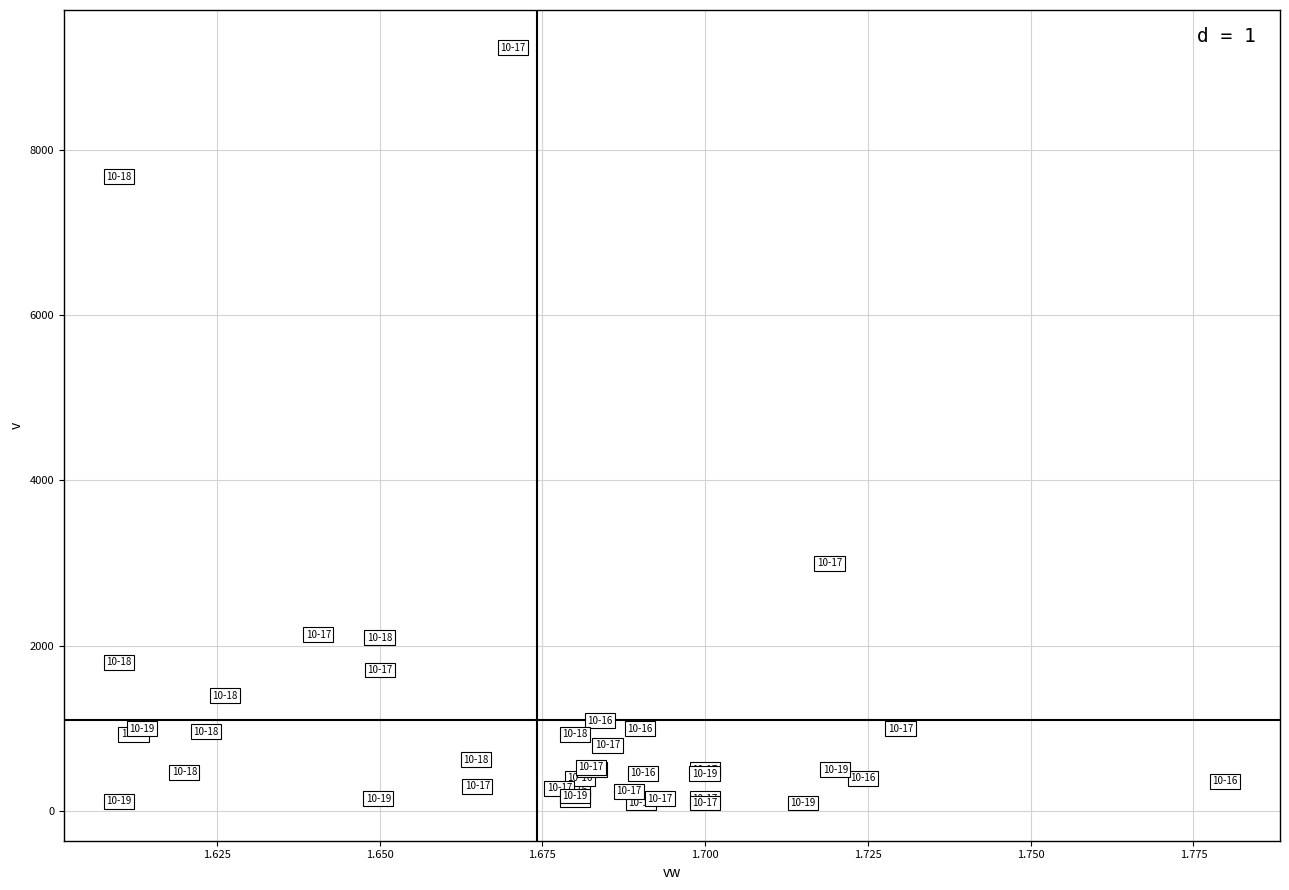

What Y value in the scatter plot is closest to 4666?

3000